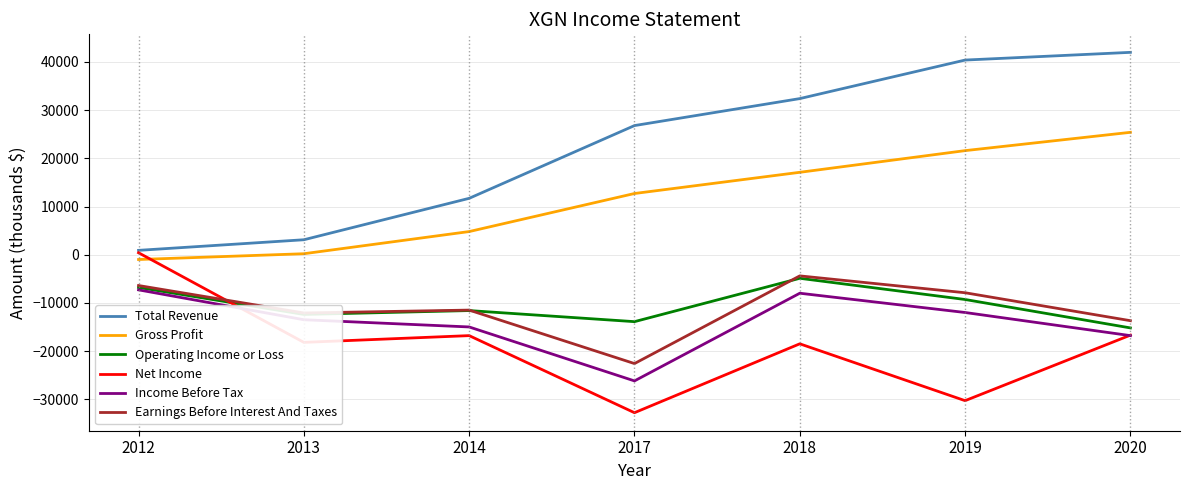

Where do Operating Income or Loss and Net Income first cross each other?

2012 and 2013